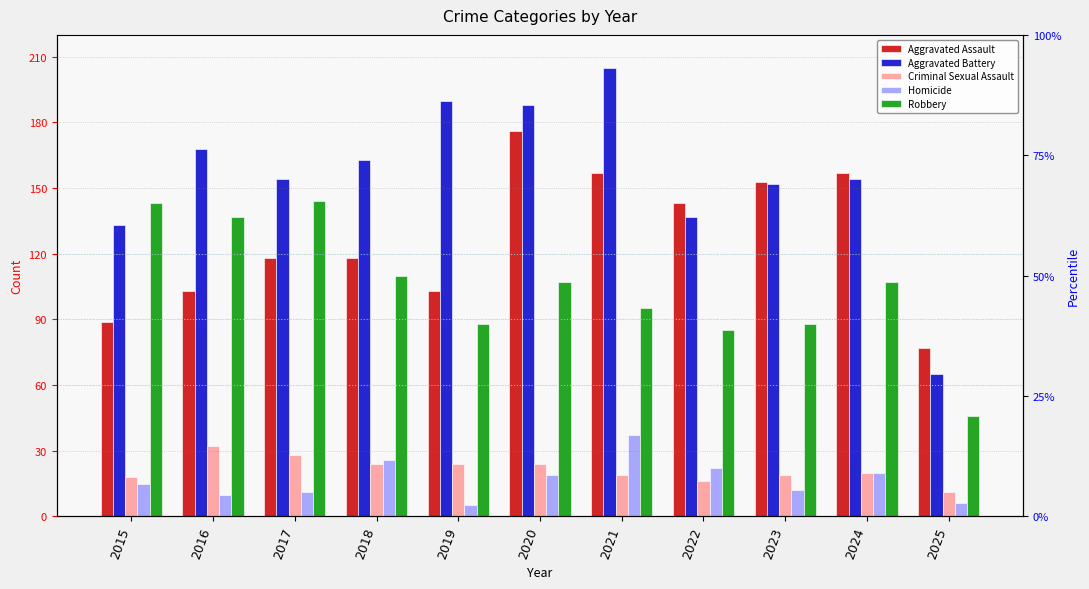

What is the difference between the highest and lowest values at 2019?

185